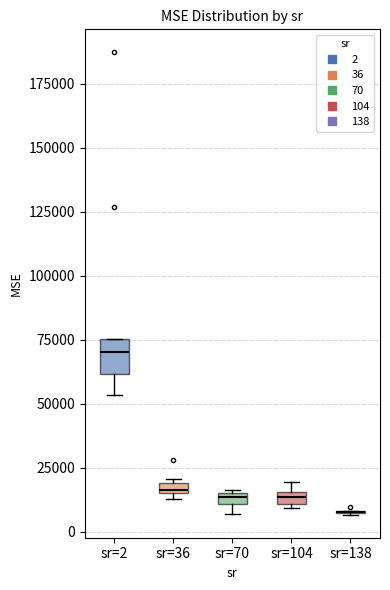

Which box is the tallest, from its lower edge to its upper edge?

sr=2